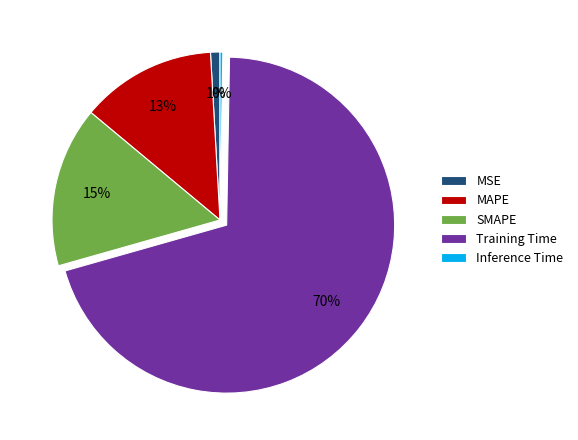

What is the largest slice in the pie chart?

Training Time